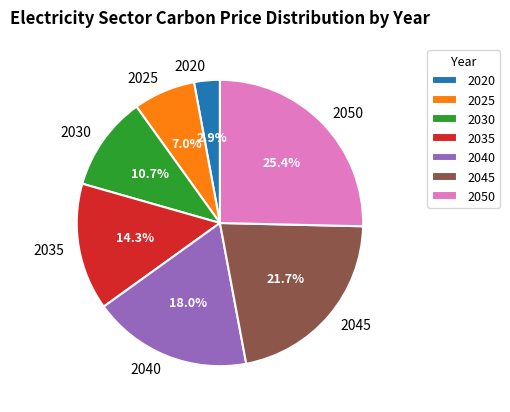

Does any single category account for the majority?

No